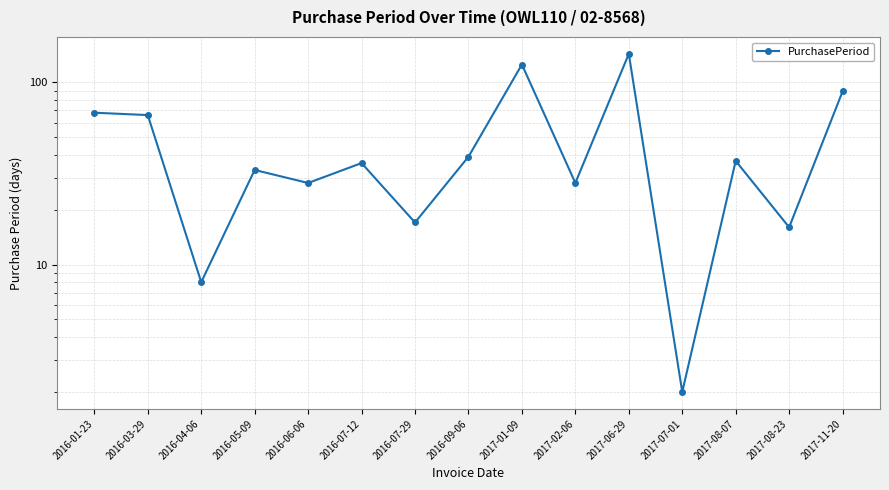

What is the difference between the maximum and minimum values?

141